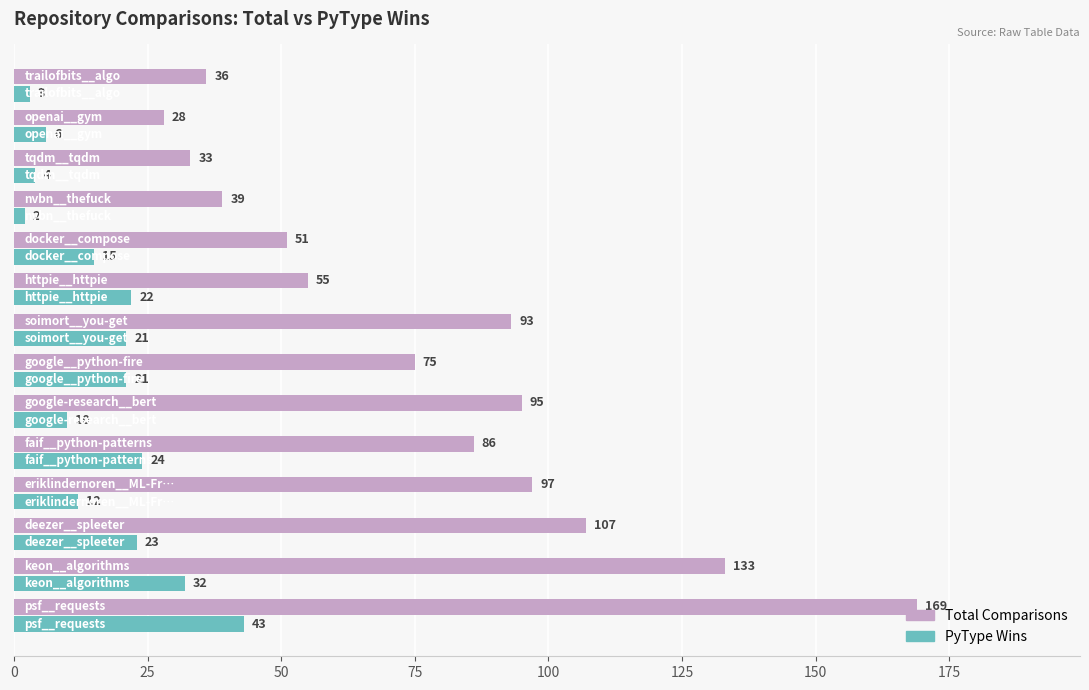

What are all the series names shown in the legend?

Total Comparisons, PyType Wins